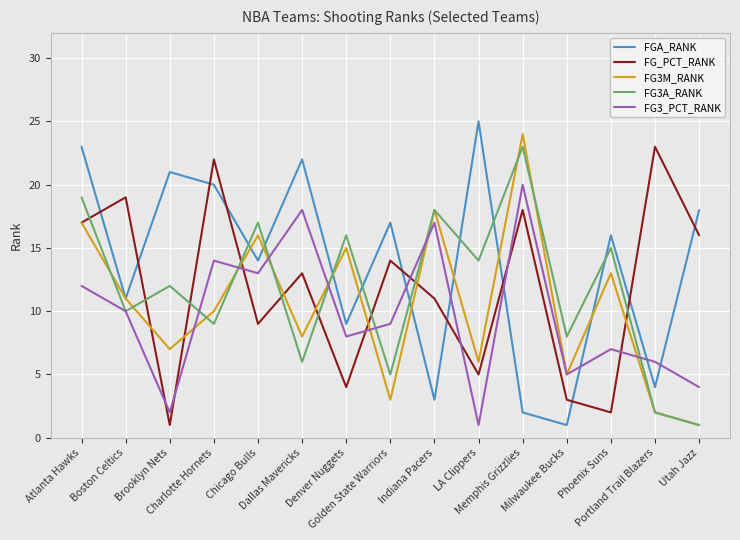

How many series are shown in this chart?

5